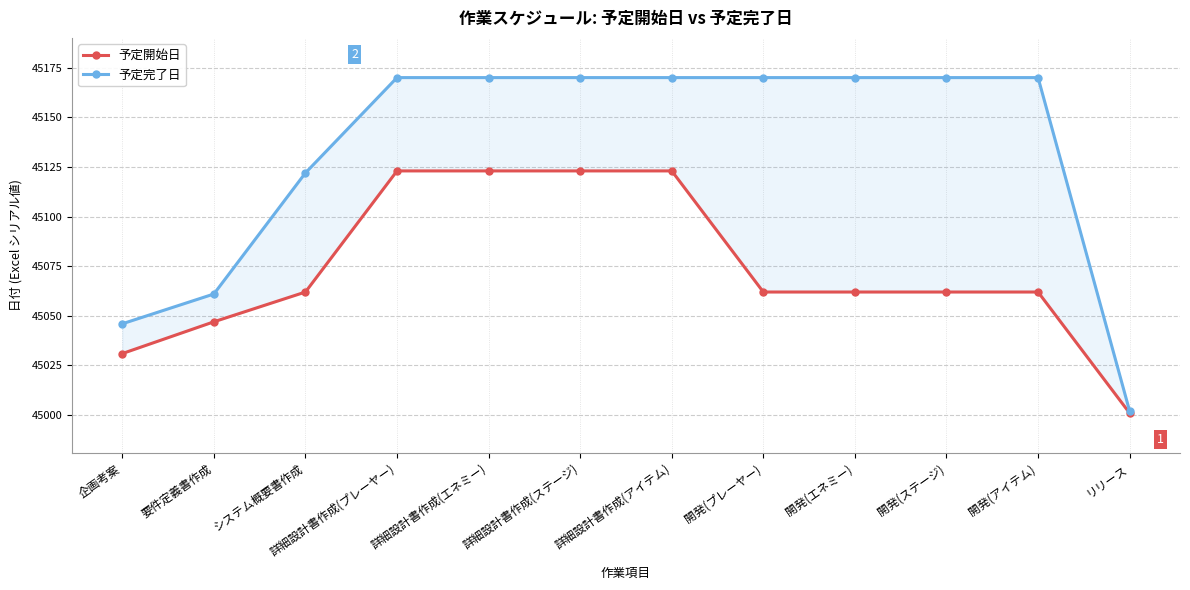

Does the chart have visible grid lines?

Yes